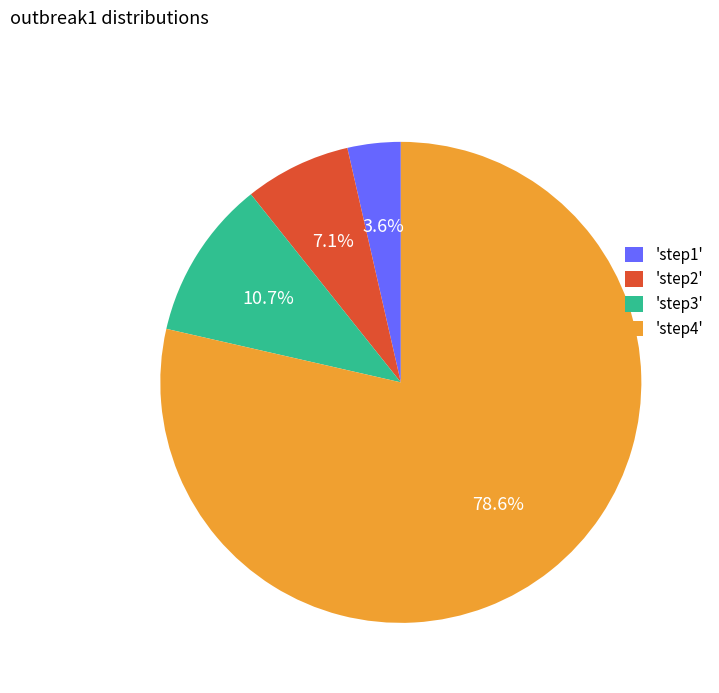

How many segments does this pie chart have?

4